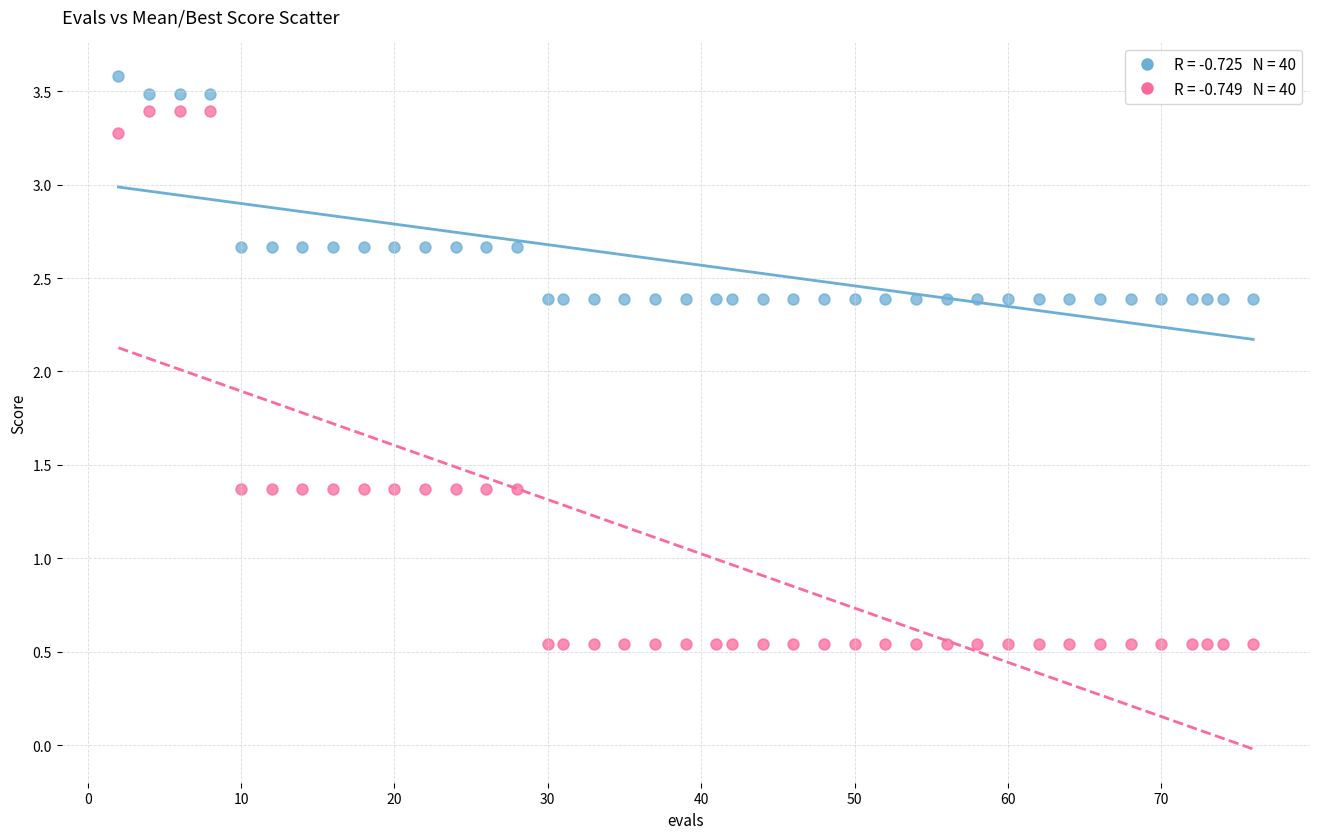

Across all data points, what is the range of X values (max minus min)?

74.0